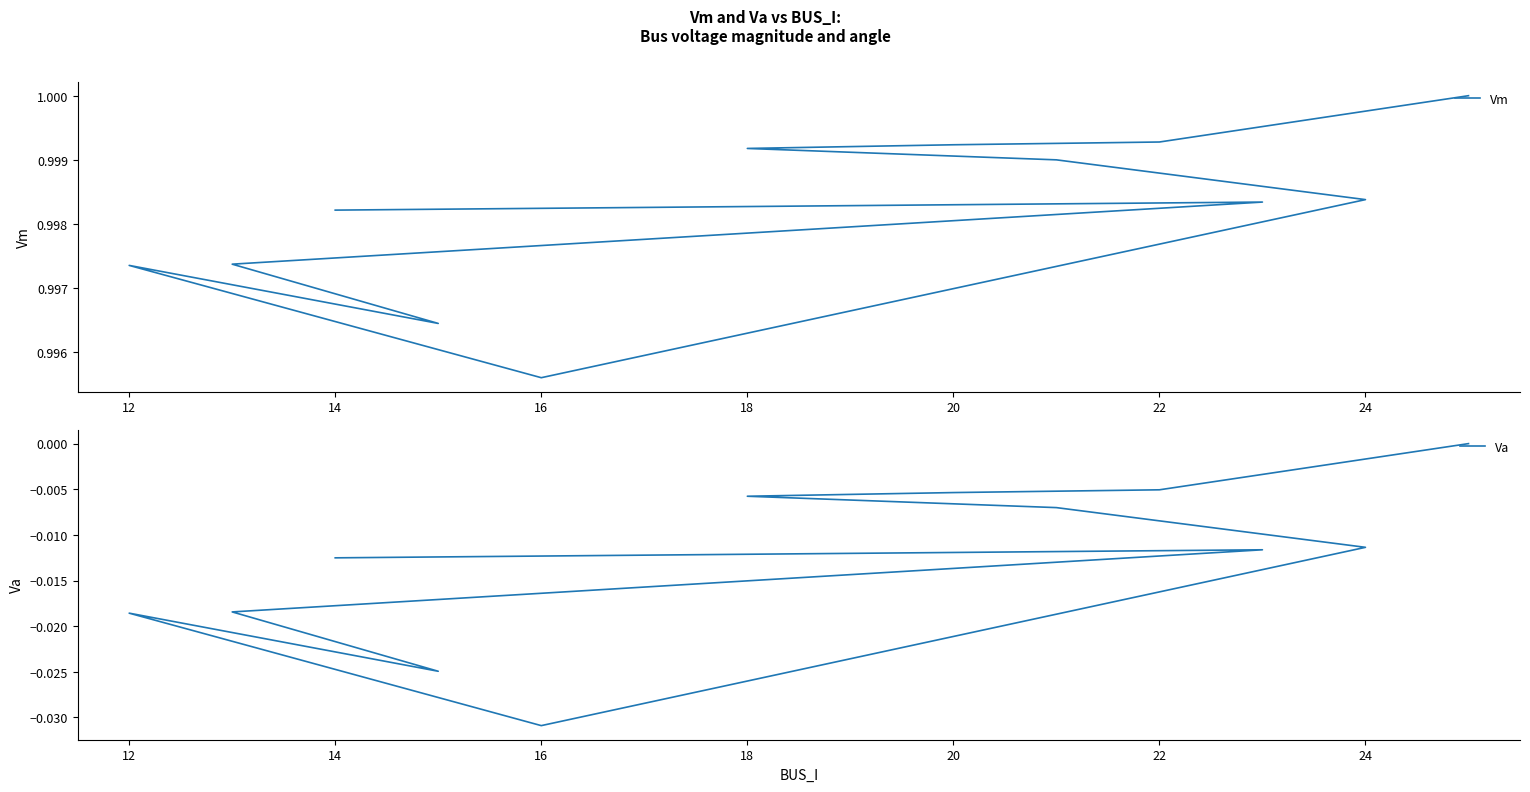

Reading left to right, transcribe all the data shown in this chart.

Vm: 1.0	1.0	1.0	1.0	1.0	1.0	1.0	1.0	1.0	1.0	1.0	1.0
Va: -0.0	-0.0	-0.0	-0.0	-0.0	-0.0	-0.0	-0.0	-0.0	-0.0	-0.0	0.0